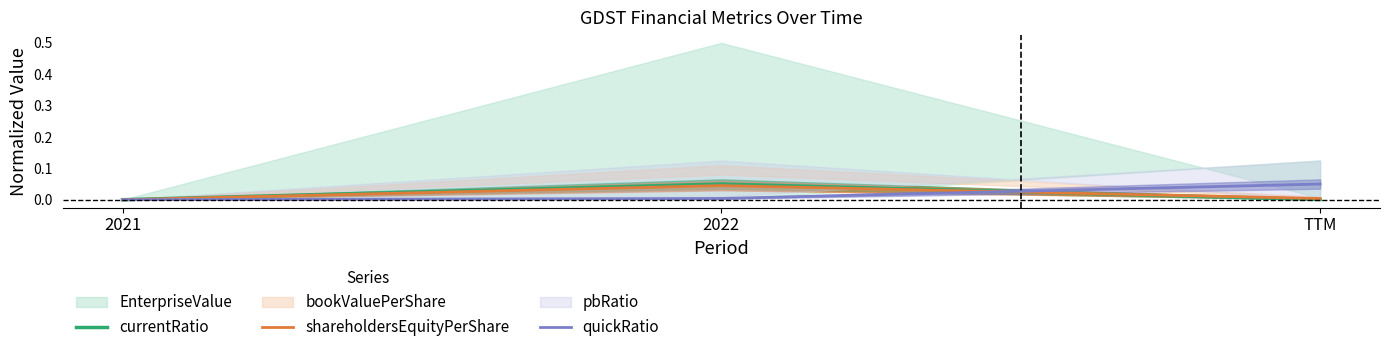

Which category has the lowest value in the currentRatio series?

2021